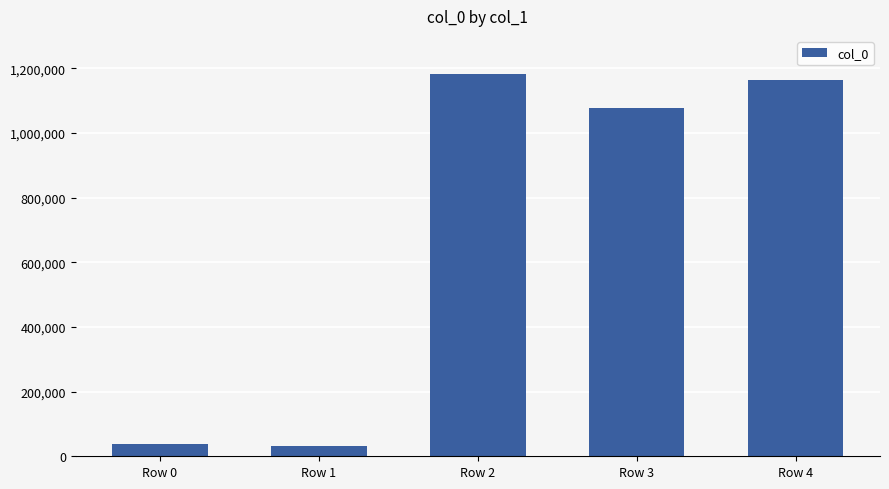

Where does the data first go above 1077121?

Row 2